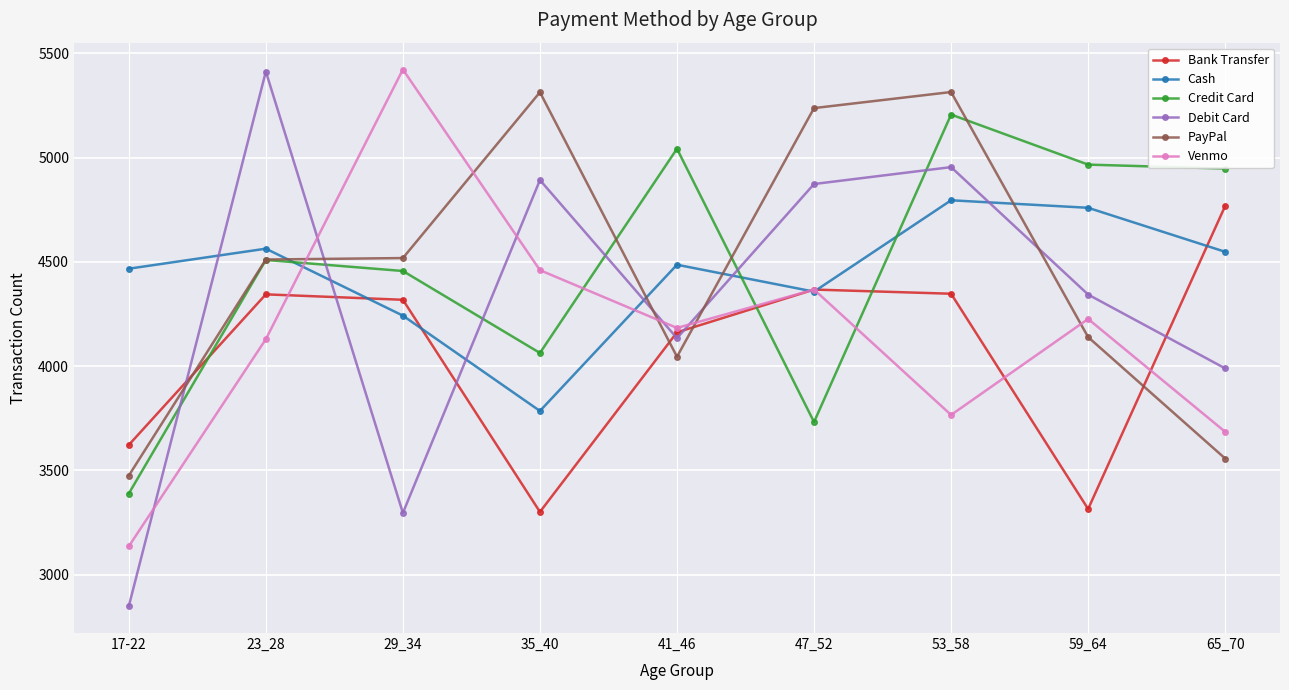

Is the value of Debit Card at 65_70 greater than the value of Cash at 17-22?

No